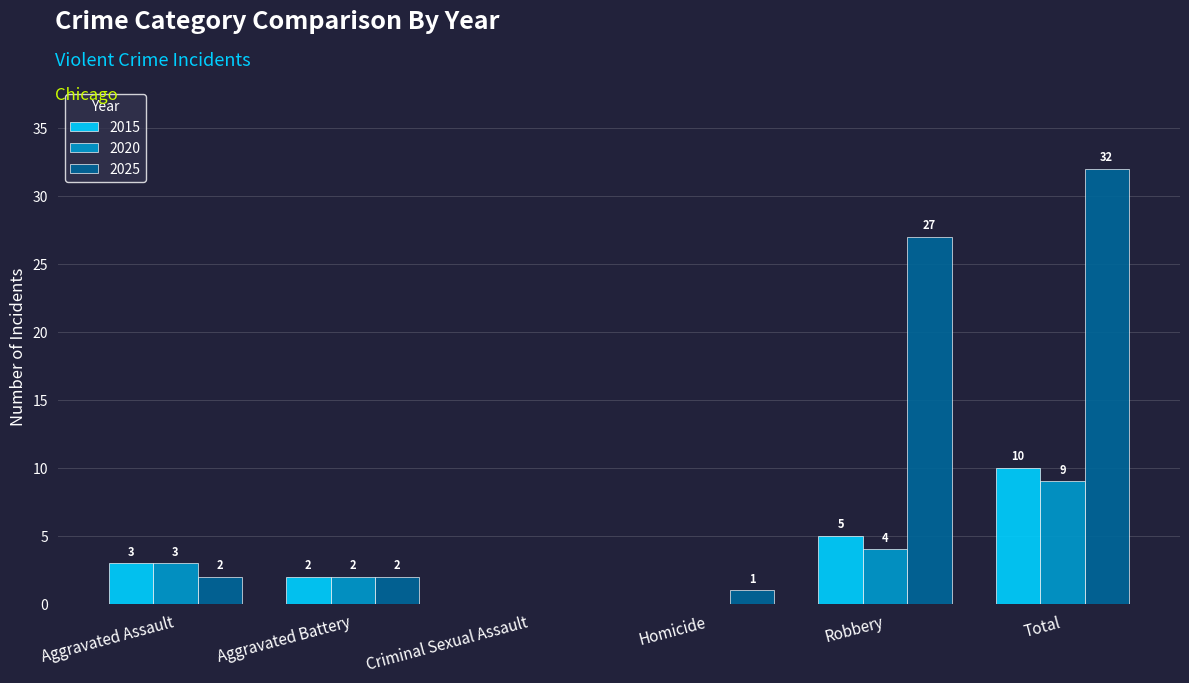

At which category is the sum across all series the highest?

Total